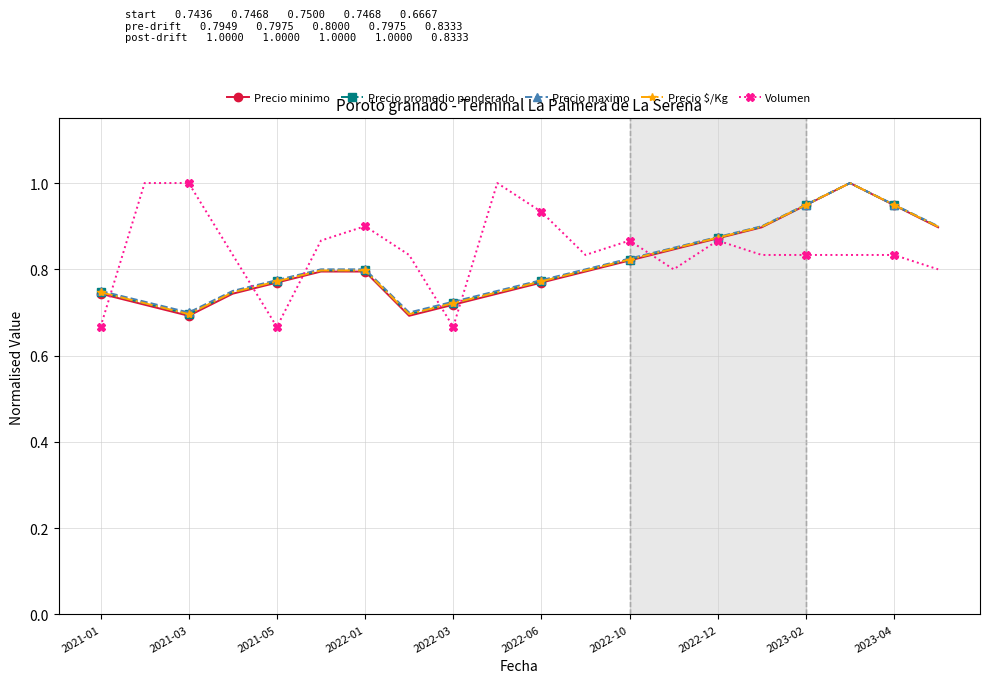

Does the chart have visible grid lines?

Yes